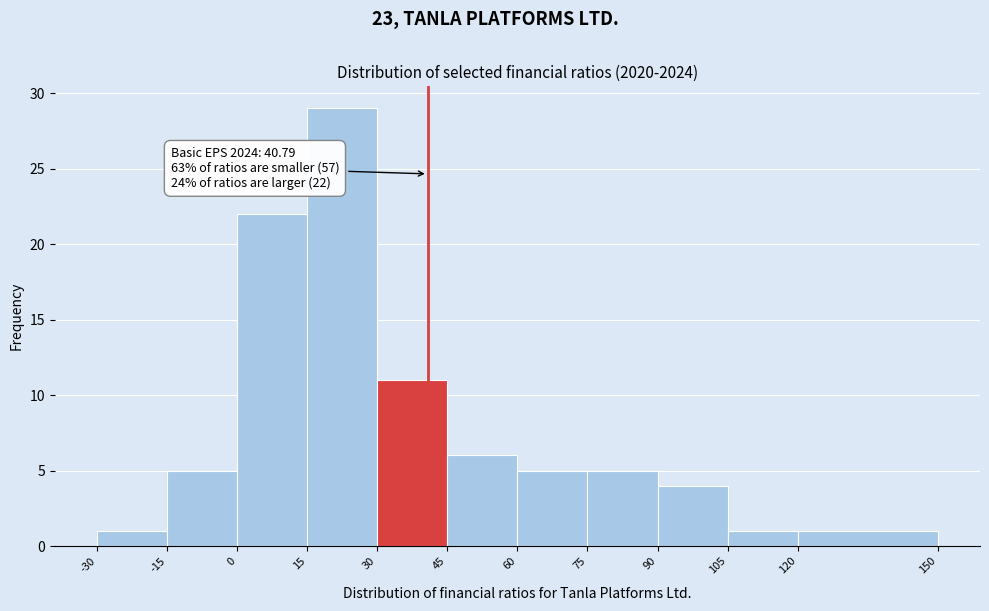

Which range on the x-axis has the tallest bar?

15 to 30